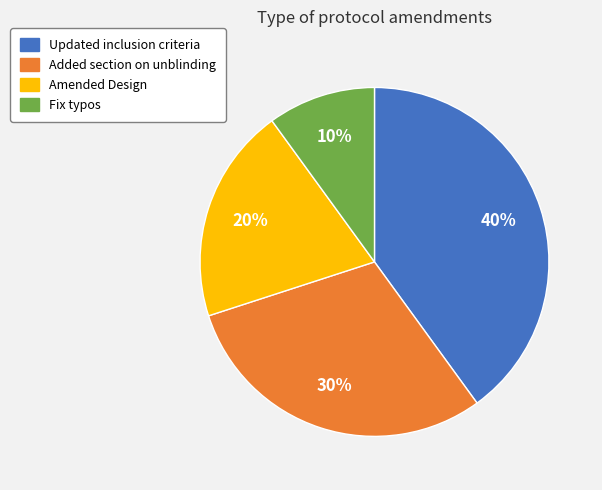

Do Added section on unblinding and Fix typos together represent more than half of the pie?

No